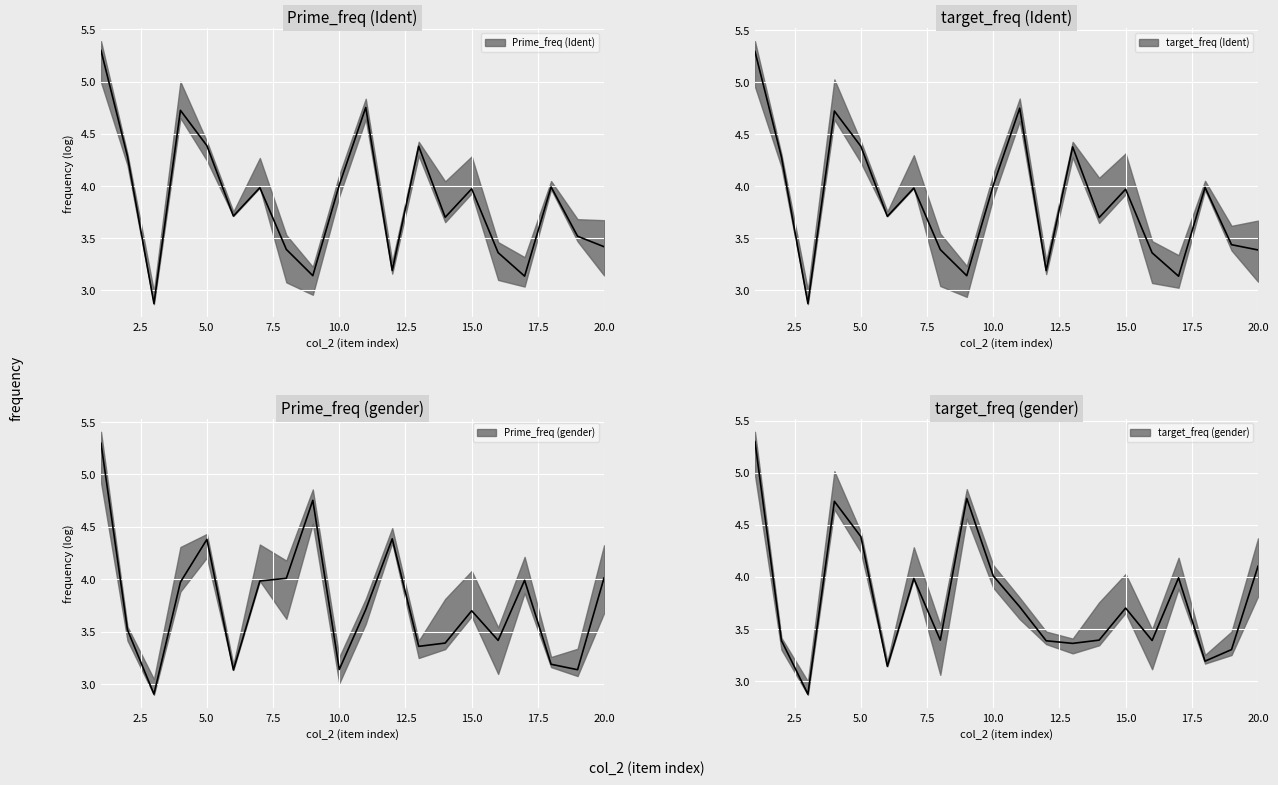

Where is target_freq nearest to the value 4?

10